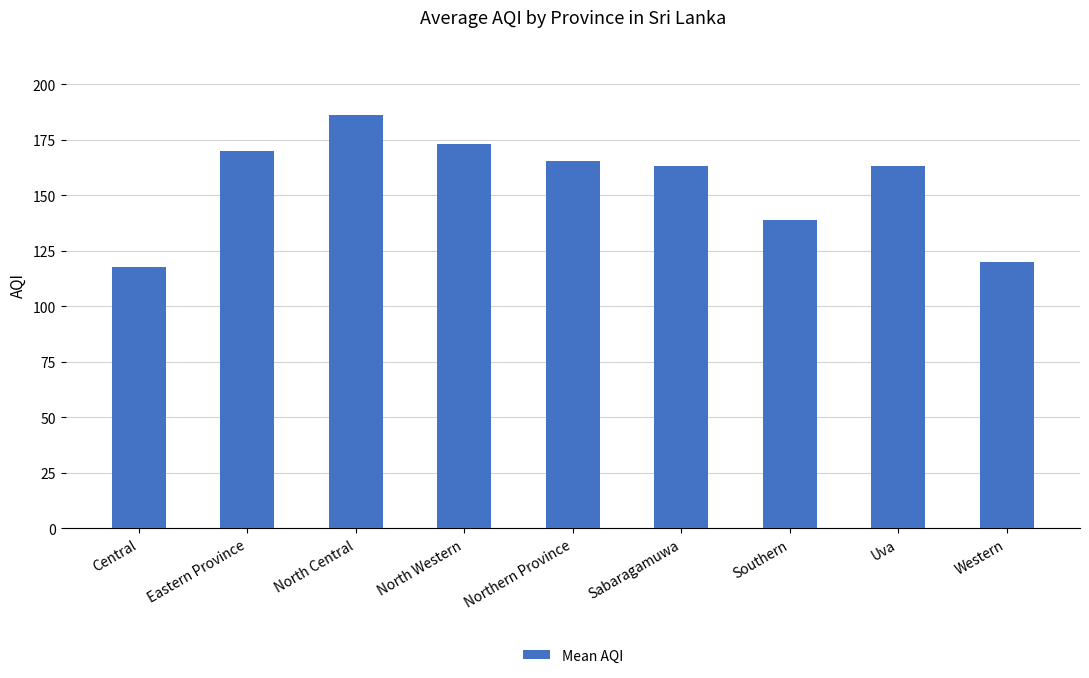

Approximately how many times larger is the value at Southern compared to North Western?

0.8